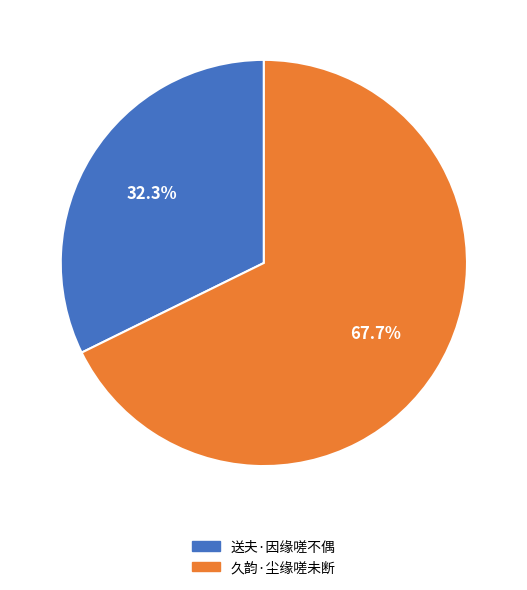

The 久韵·尘缘嗟未断 slice represents 55% of the pie. True or false?

False